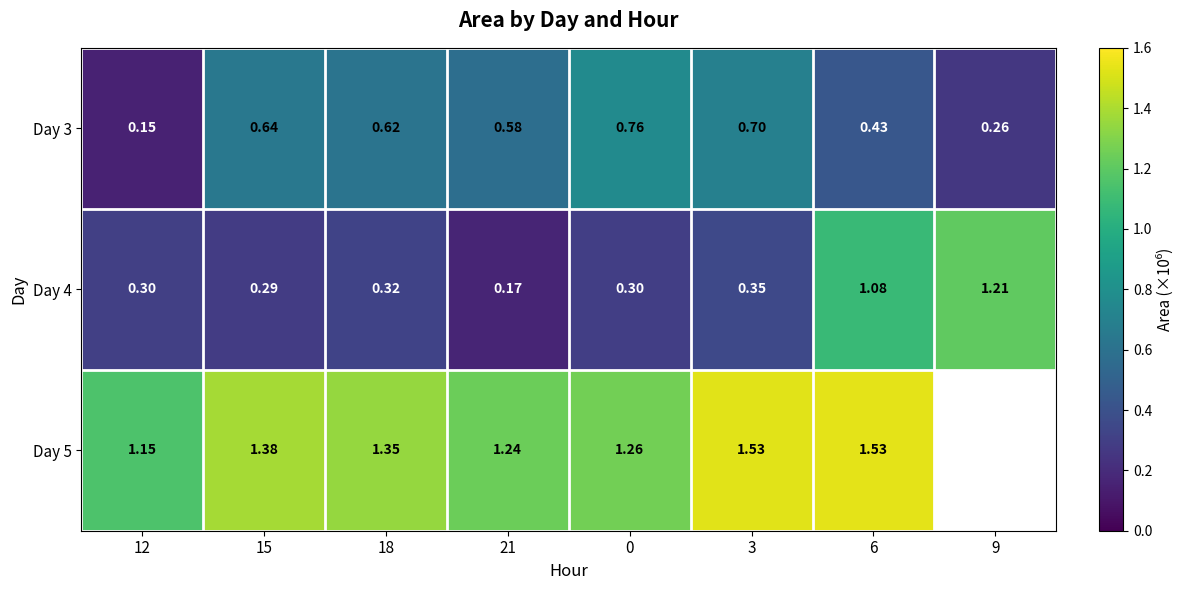

Is the value of Day 3 at 12 greater than the value of Day 4 at 15?

No